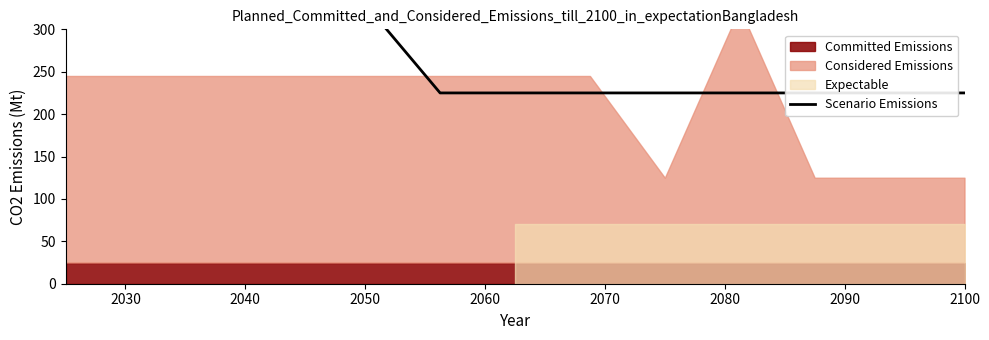

How many values exceed 225?

5